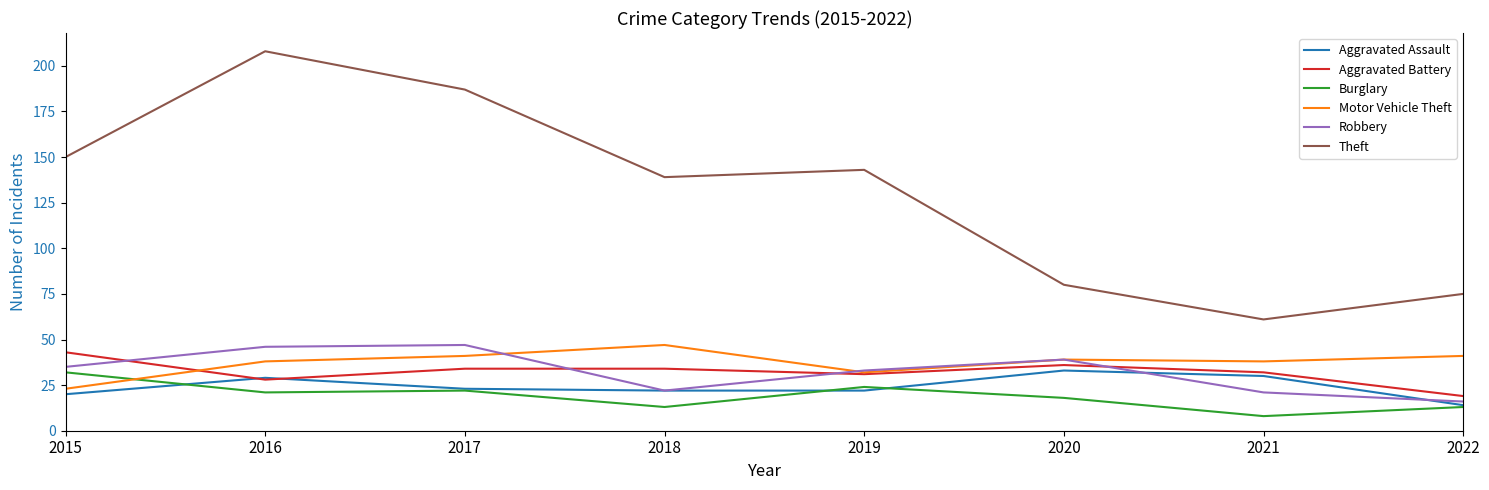

At which category is the sum across all series the highest?

2016